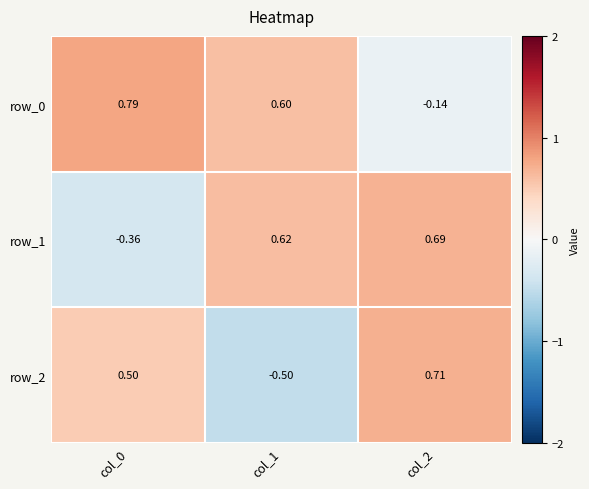

What is the sum of the row_1 values at col_2 and col_1?

1.3